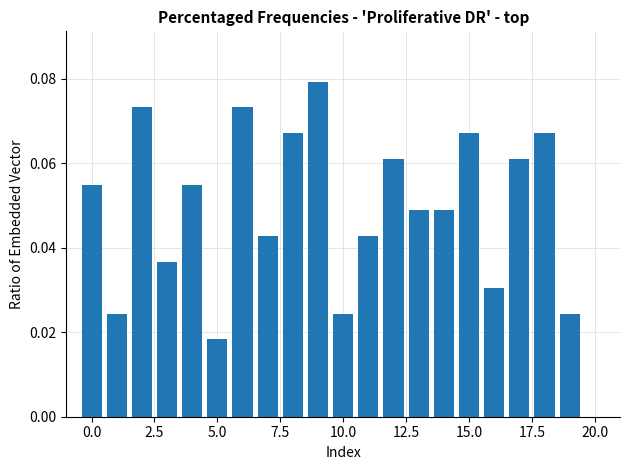

Count the values in the range 0 to 1.

20